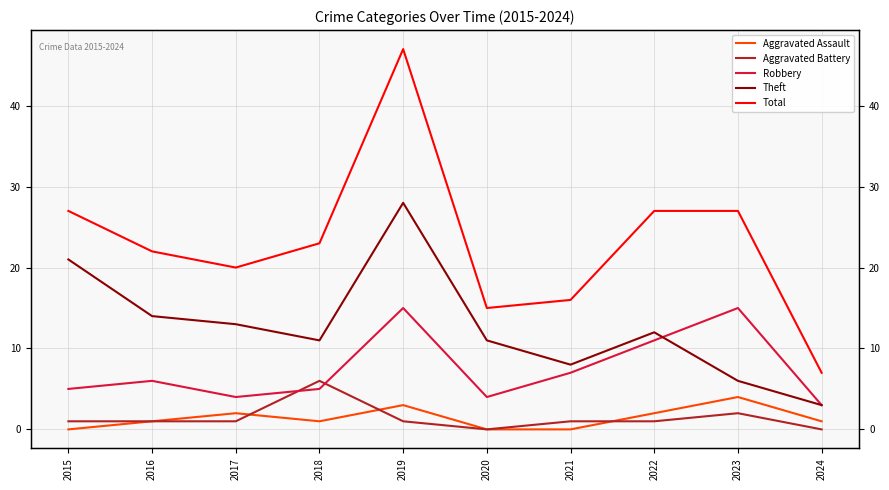

What is the spread (max minus min) of values at 2021?

16